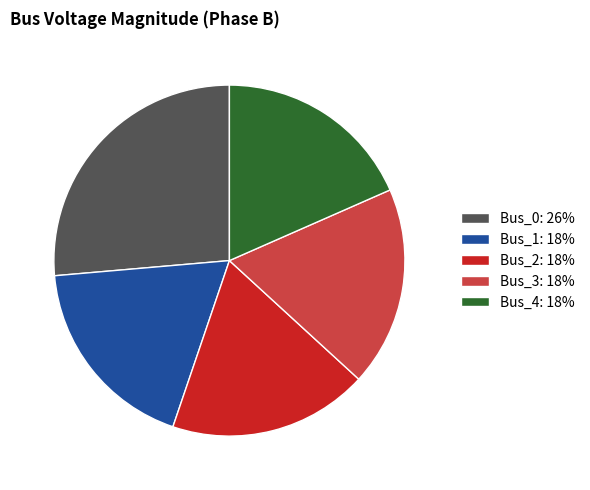

Is there any slice that represents more than half of the pie?

No